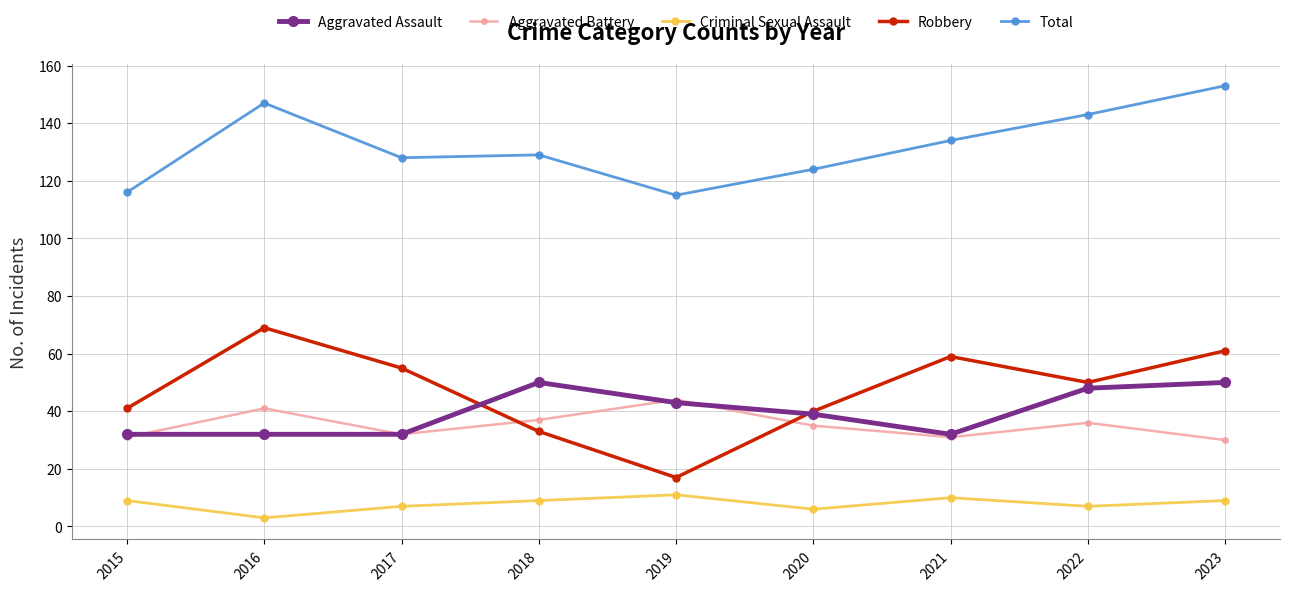

What is the average value of the Aggravated Assault series?

40